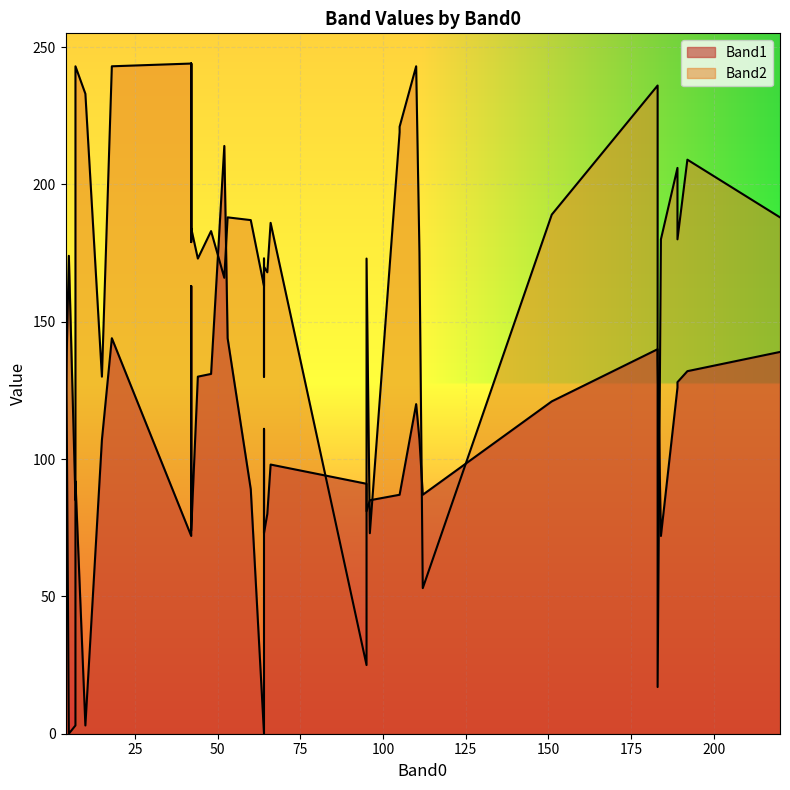

Where do Band1 and Band2 first cross each other?

2 and 3